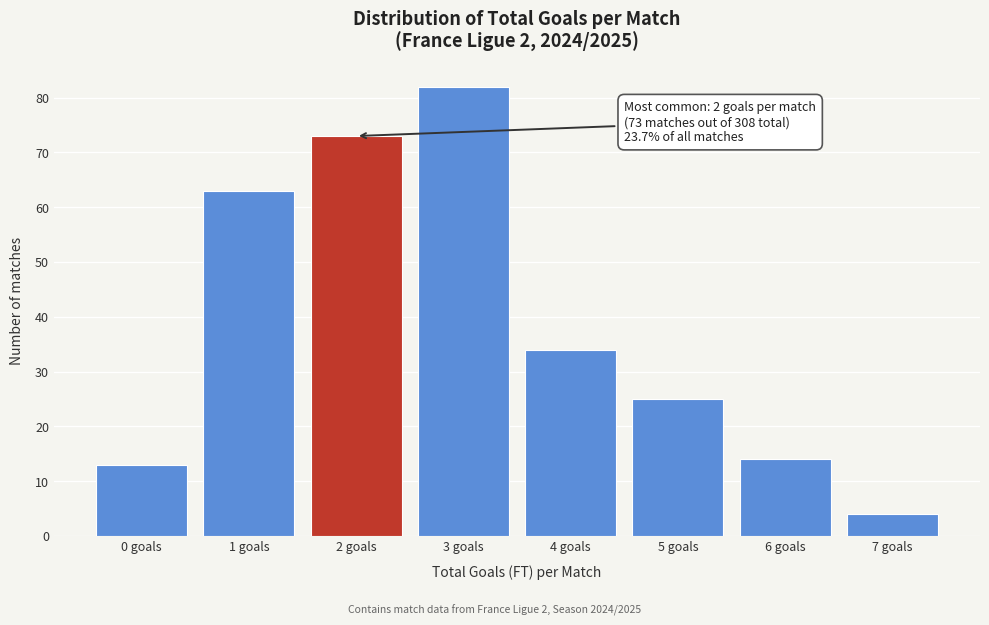

Reading left to right, list all the values displayed in this chart.

13	63	73	82	34	25	14	4